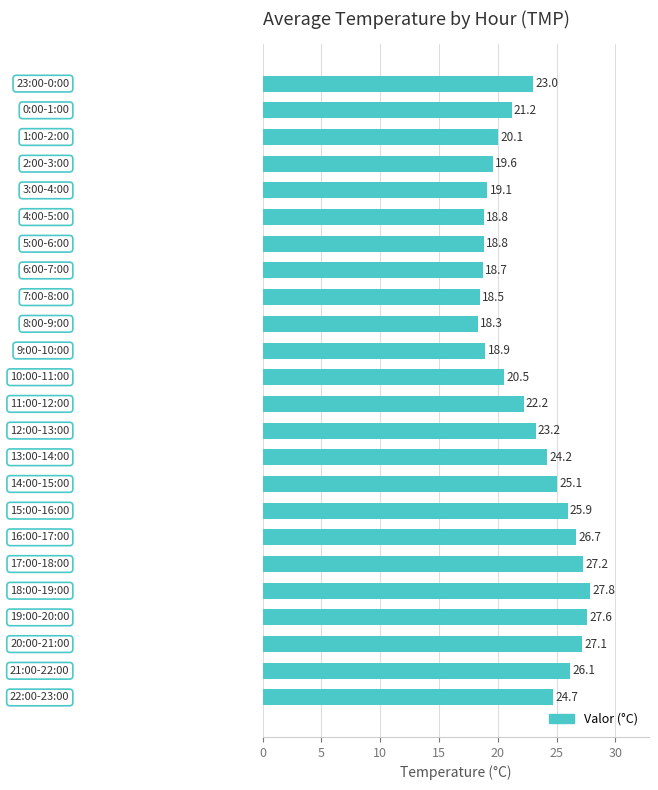

What is the difference between the second highest and second lowest values?

9.1